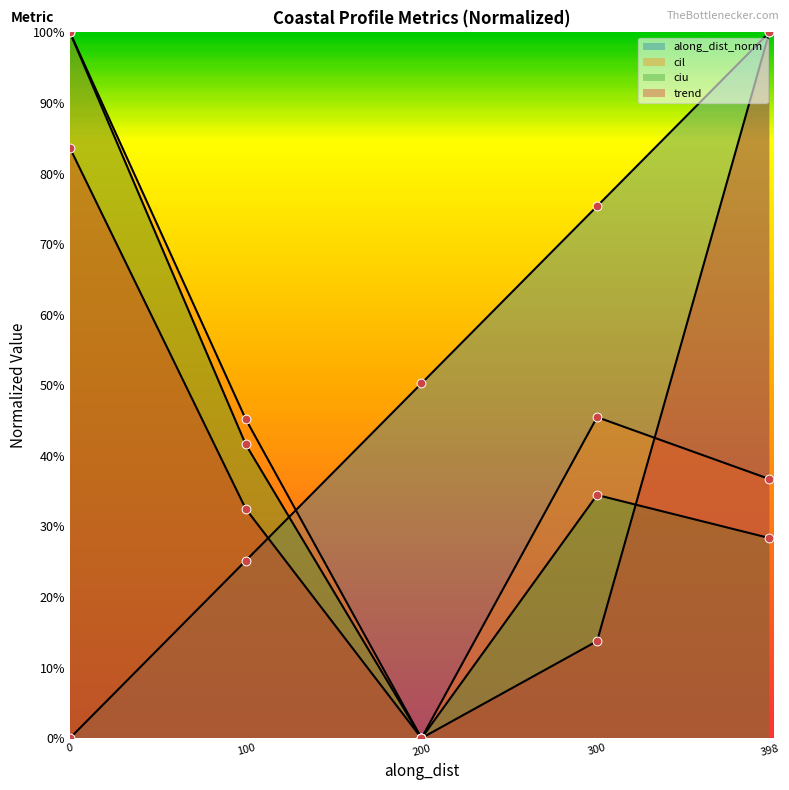

Which series contains the lowest Y value?

along_dist